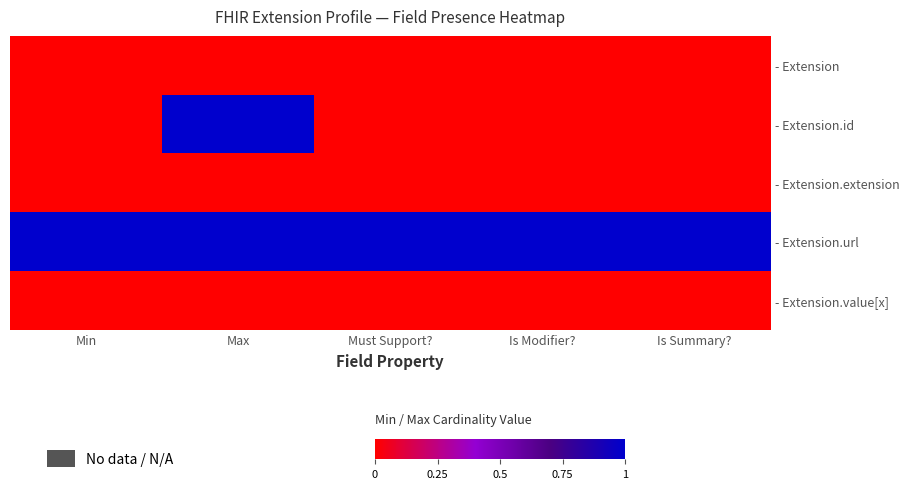

Rank the series by their maximum value, from lowest to highest.

- Extension, - Extension.extension, - Extension.value[x], - Extension.id, - Extension.url